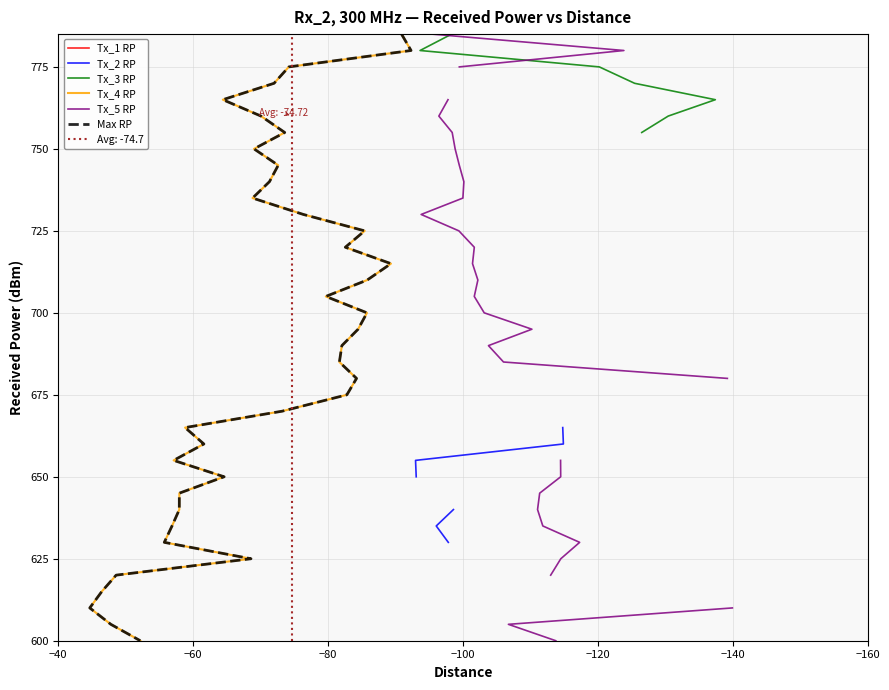

True or false: Max RP and Tx_4 RP cross at least once.

False